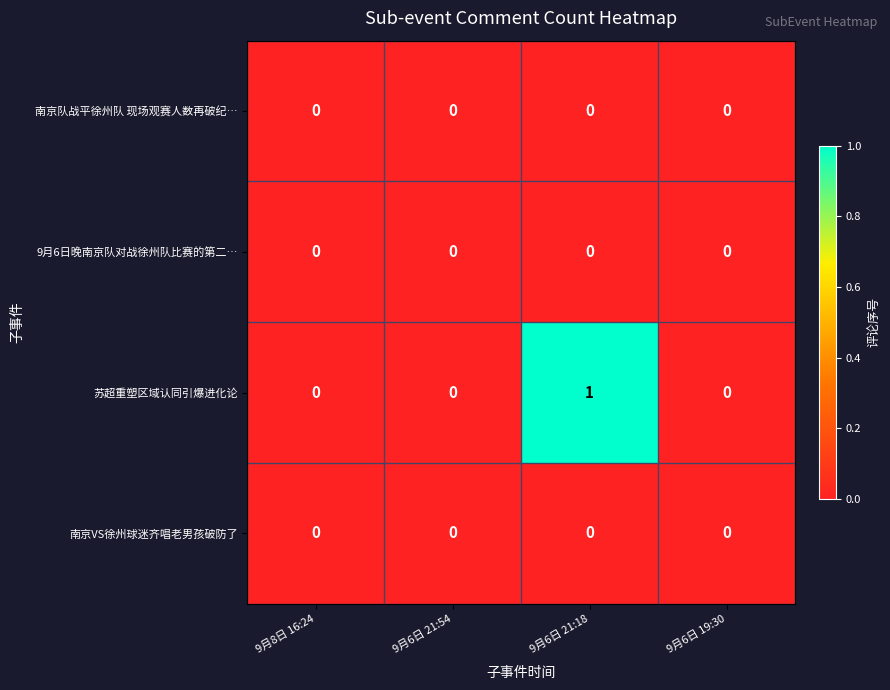

Reading left to right, list all the values displayed in this chart.

南京队战平徐州队 现场观赛人数再破纪…: 0	0	0	0
9月6日晚南京队对战徐州队比赛的第二…: 0	0	0	0
苏超重塑区域认同引爆进化论: 0	0	1	0
南京VS徐州球迷齐唱老男孩破防了: 0	0	0	0